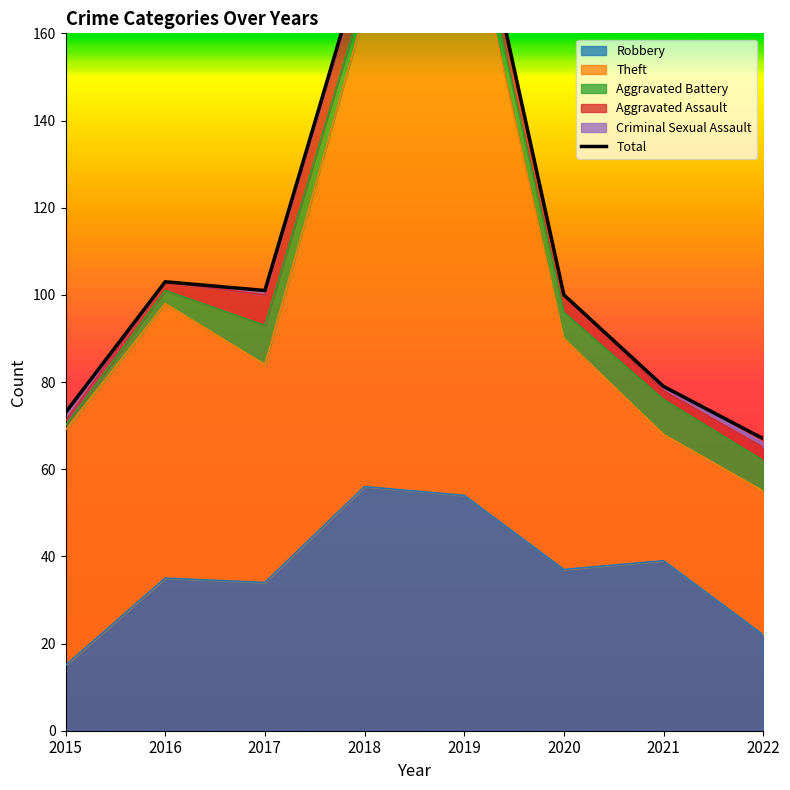

How many points are higher than both their immediate neighbors (excluding endpoints)?

2